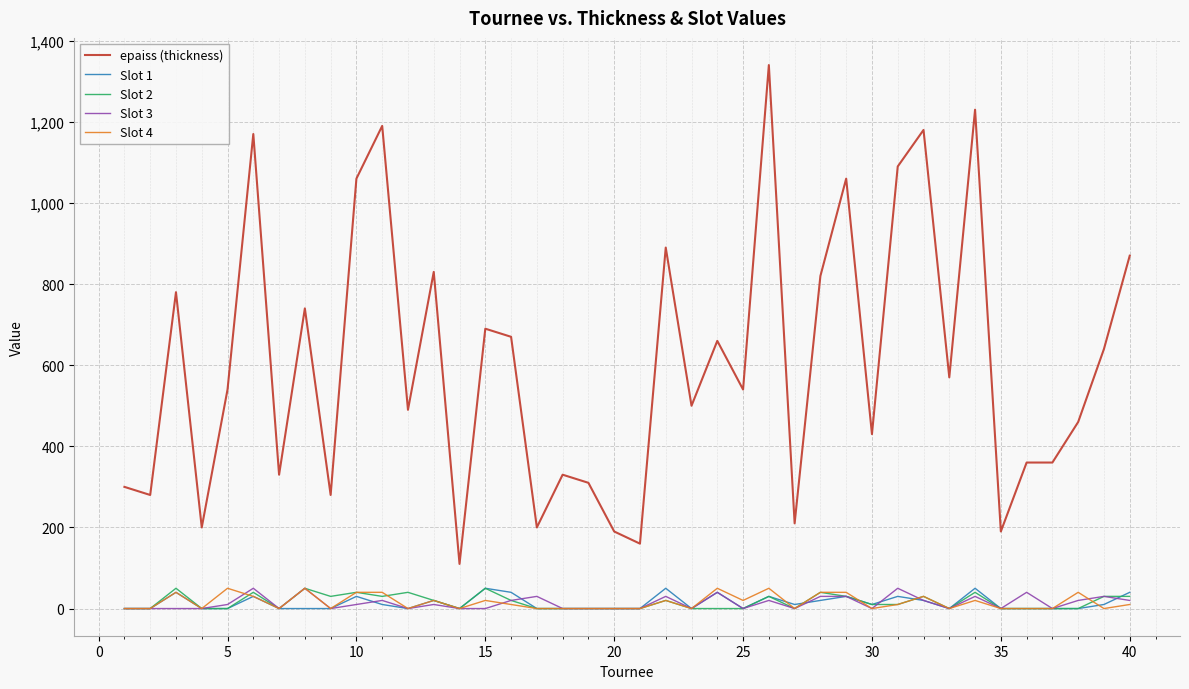

True or false: Slot 4 and epaiss (thickness) intersect in this chart.

False